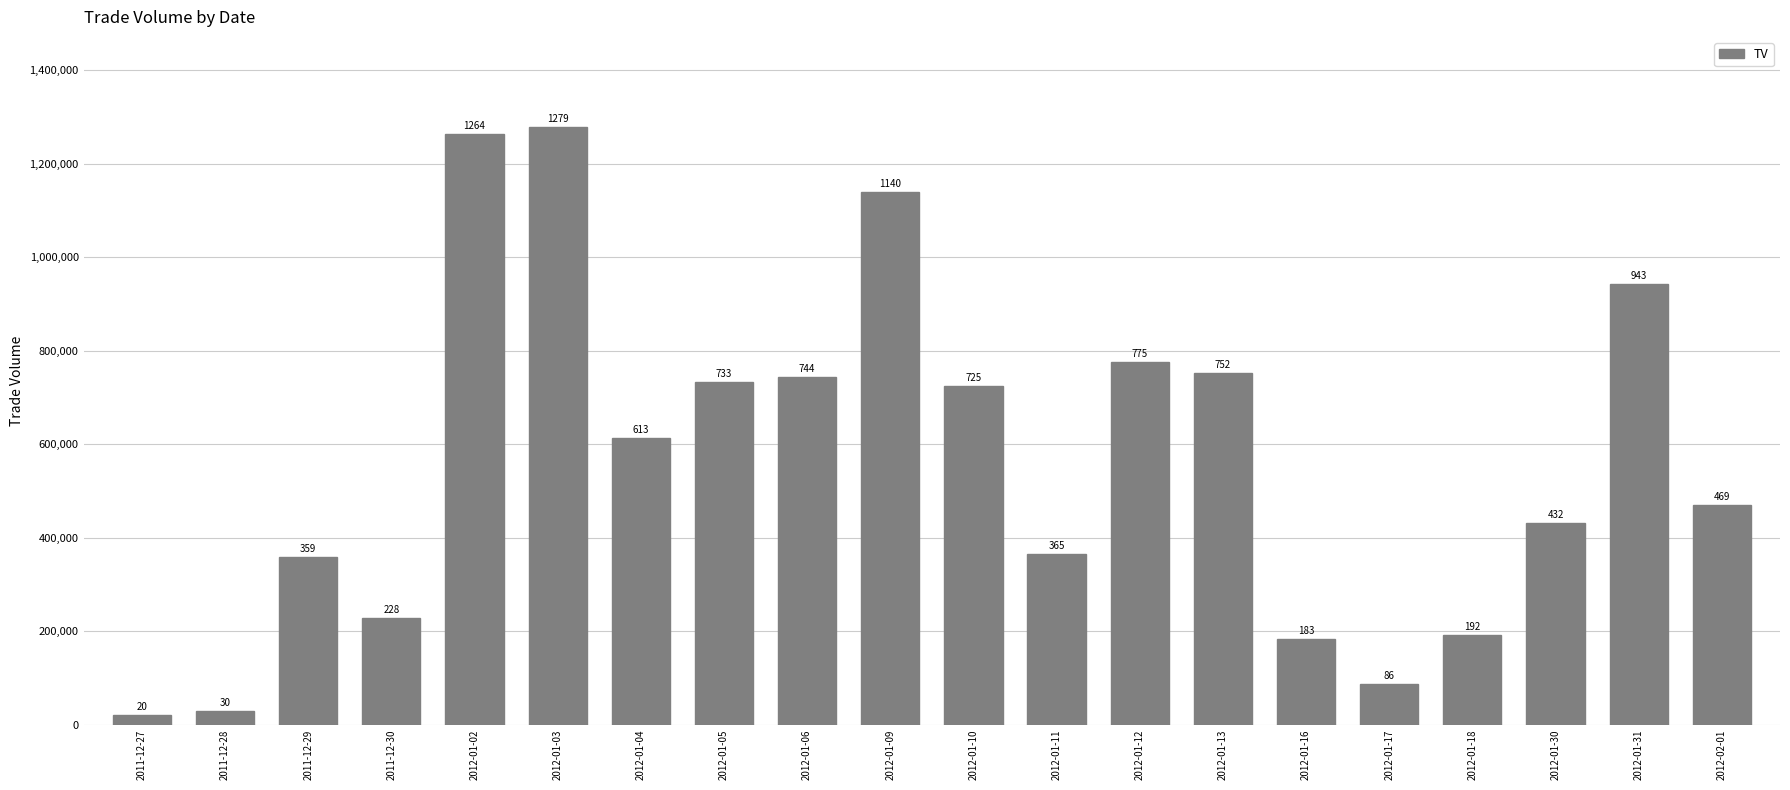

Which label corresponds to the smallest value in the chart?

2011-12-27